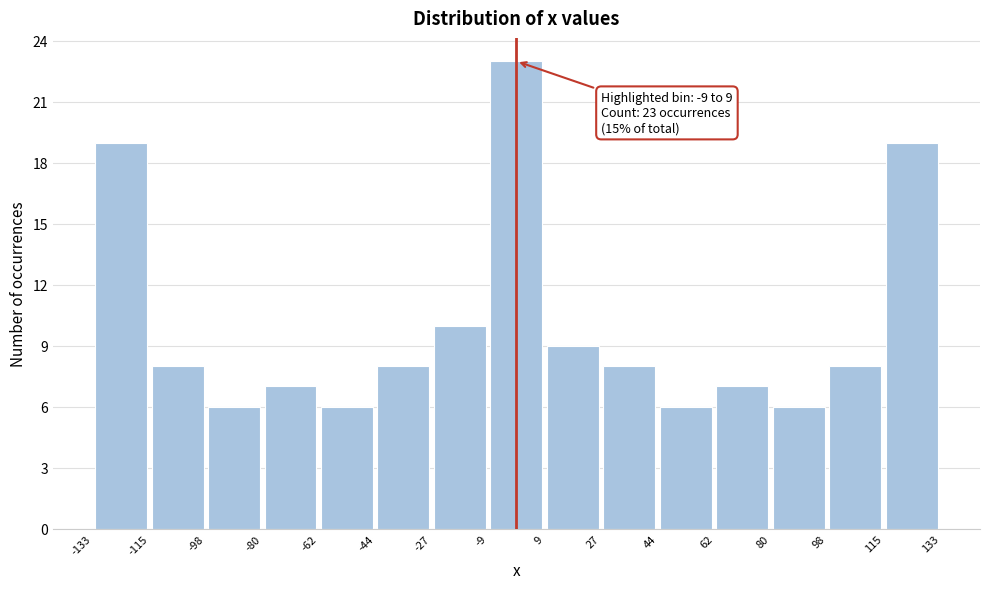

Which range on the x-axis has the tallest bar?

-9 to 9